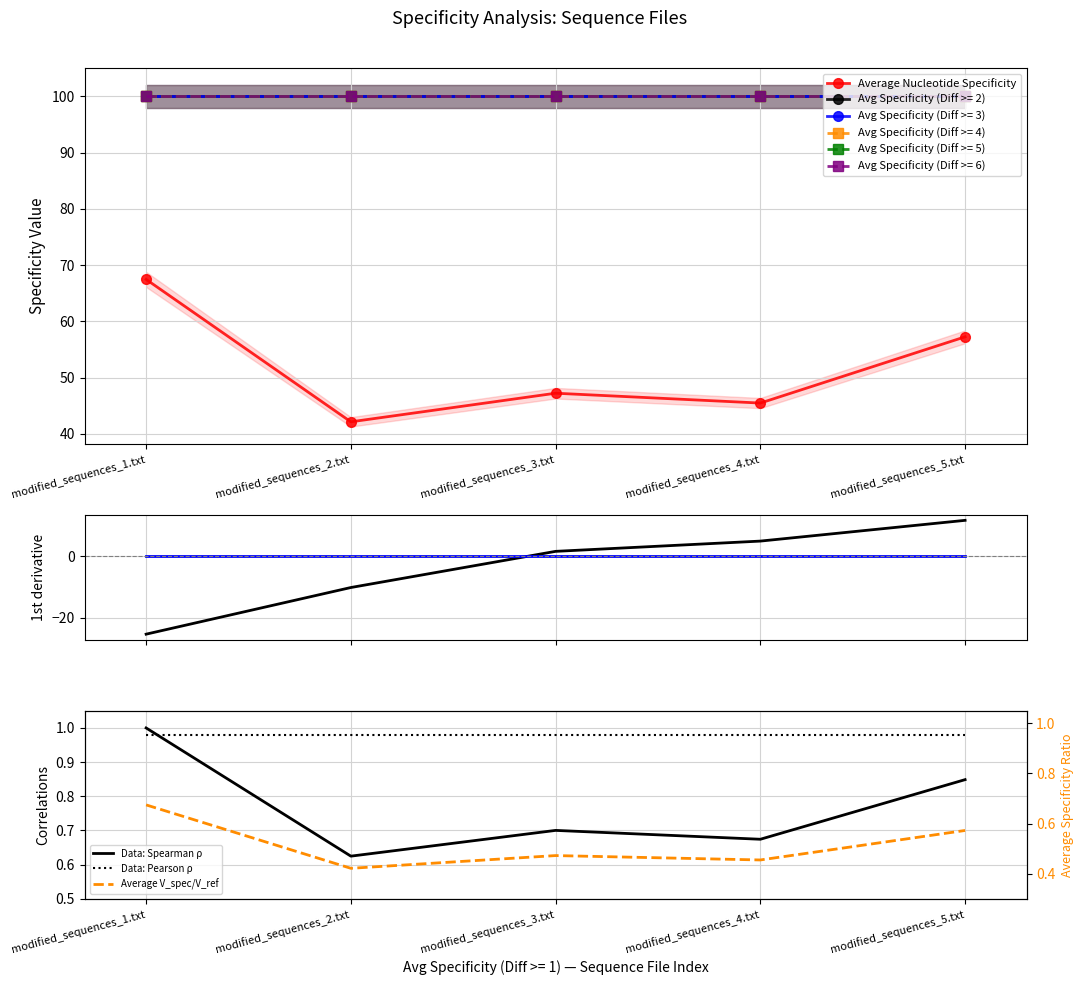

Reading right to left, extract all data points from this chart.

Average Nucleotide Specificity: modified_sequences_5.txt=11.8	modified_sequences_4.txt=5.0	modified_sequences_3.txt=1.7	modified_sequences_2.txt=-10.1	modified_sequences_1.txt=-25.3
Data: Spearman ρ: modified_sequences_5.txt=0.8	modified_sequences_4.txt=0.7	modified_sequences_3.txt=0.7	modified_sequences_2.txt=0.6	modified_sequences_1.txt=1.0
Data: Pearson ρ: modified_sequences_5.txt=1.0	modified_sequences_4.txt=1.0	modified_sequences_3.txt=1.0	modified_sequences_2.txt=1.0	modified_sequences_1.txt=1.0
Average V_spec/V_ref: modified_sequences_5.txt=0.6	modified_sequences_4.txt=0.5	modified_sequences_3.txt=0.5	modified_sequences_2.txt=0.4	modified_sequences_1.txt=0.7